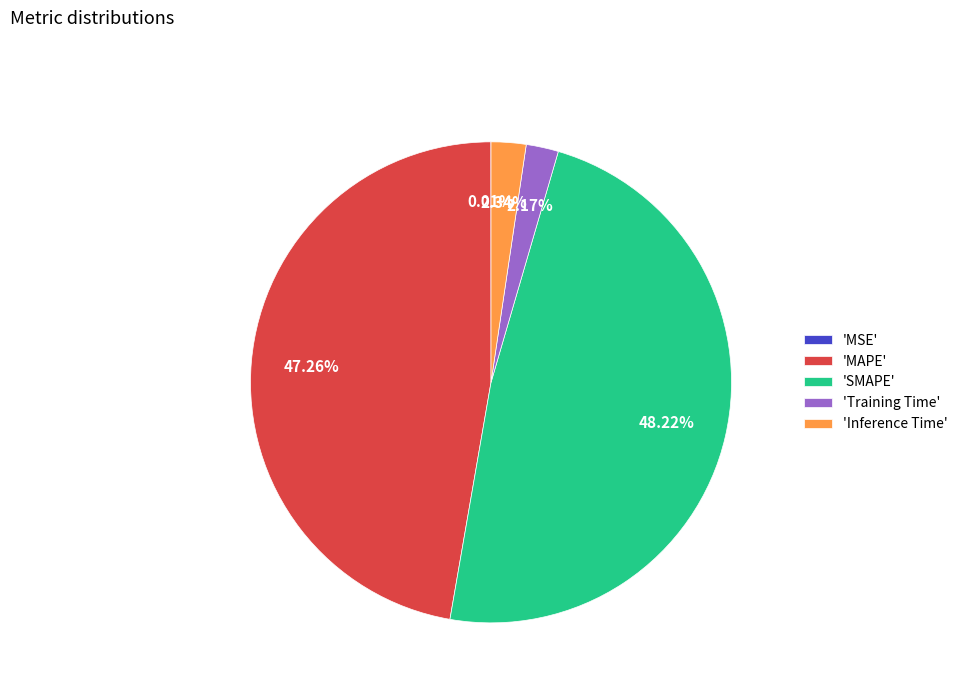

What is the largest slice in the pie chart?

'SMAPE'